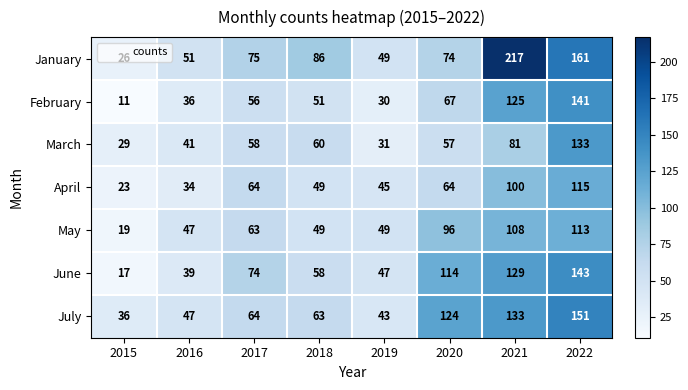

What is the average value of the February series?

65